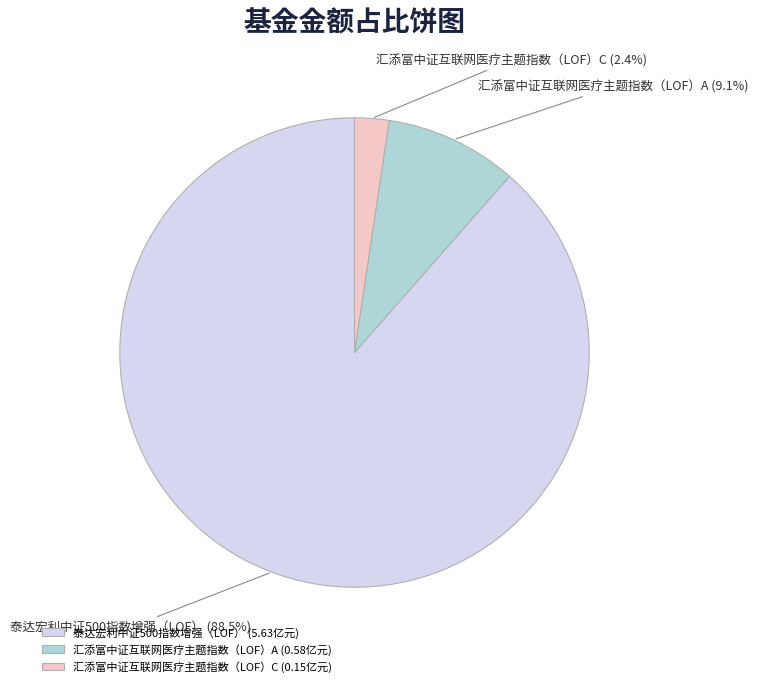

How many segments does this pie chart have?

3